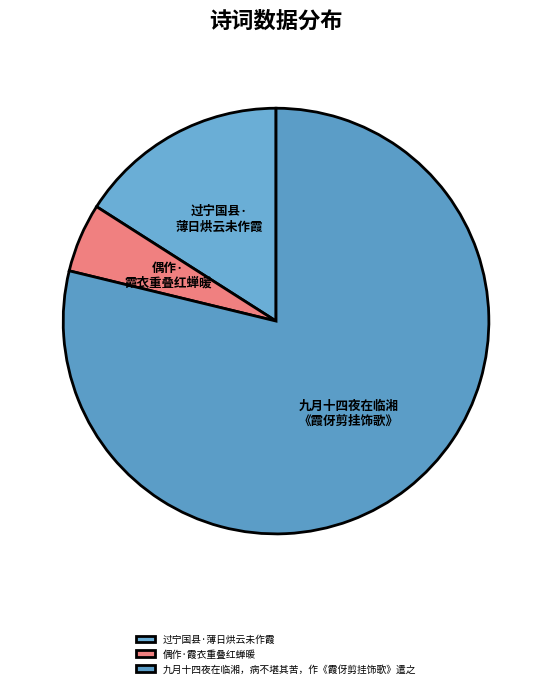

Is there any slice that represents more than half of the pie?

Yes